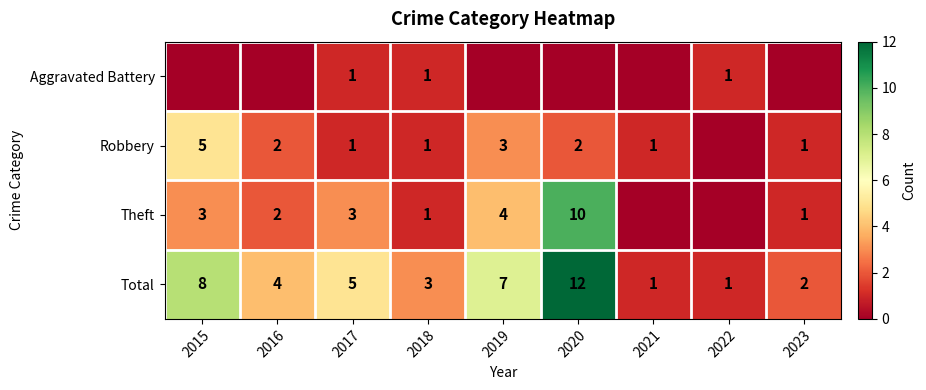

At which category is the sum across all series the highest?

2020